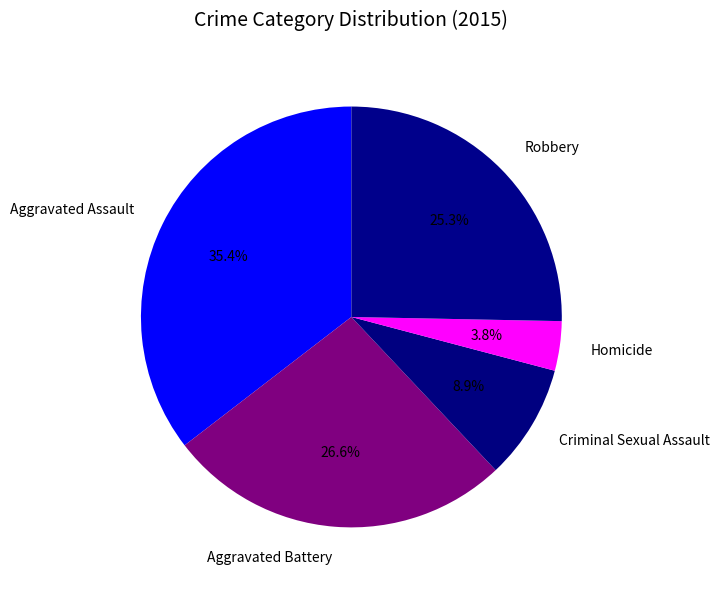

Approximately how many times larger is the value at Aggravated Assault compared to Homicide?

9.3